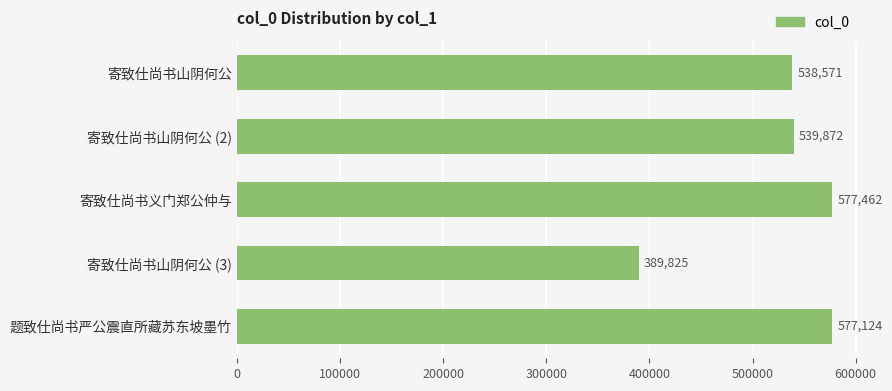

What is the difference between the maximum and second lowest values?

38891